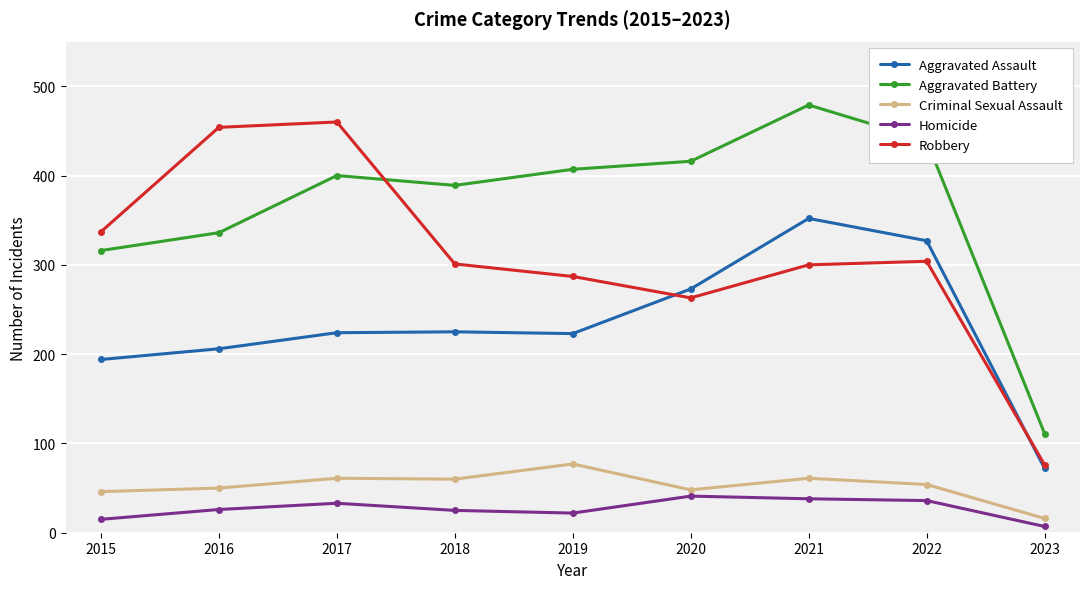

True or false: Aggravated Battery has a value of 145 at 2023.

False